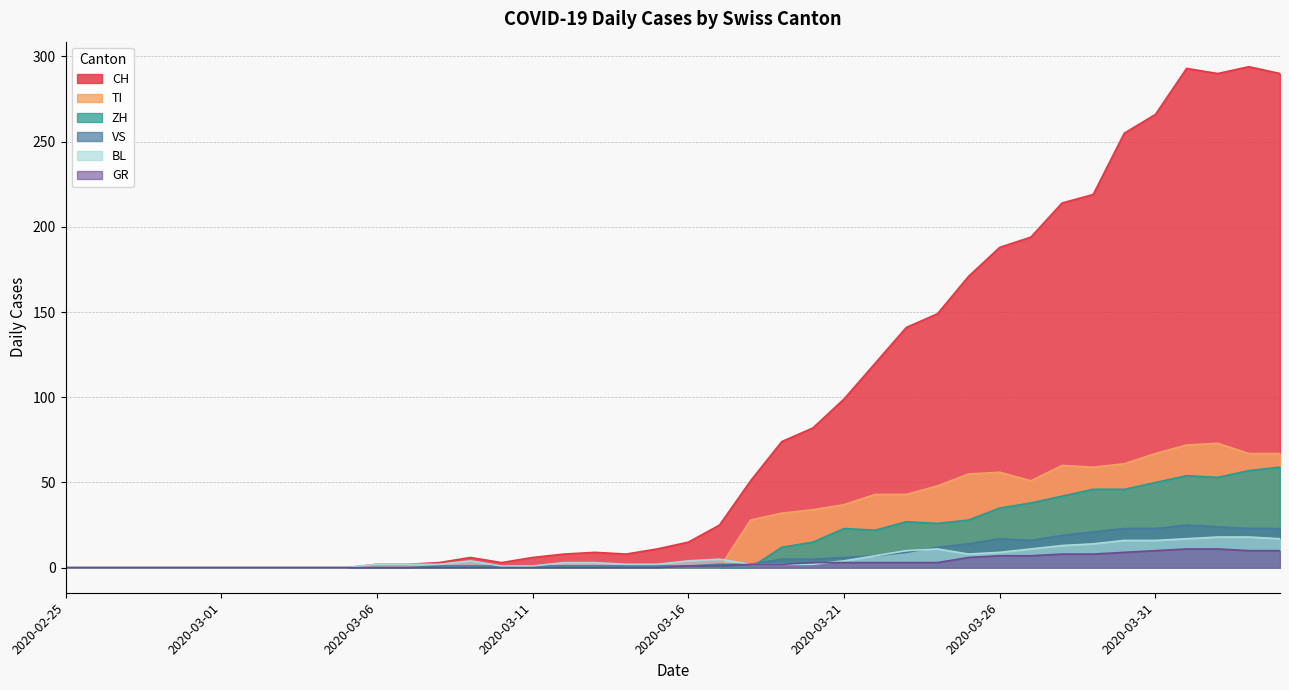

What are all the series names shown in the legend?

CH, TI, ZH, VS, BL, GR